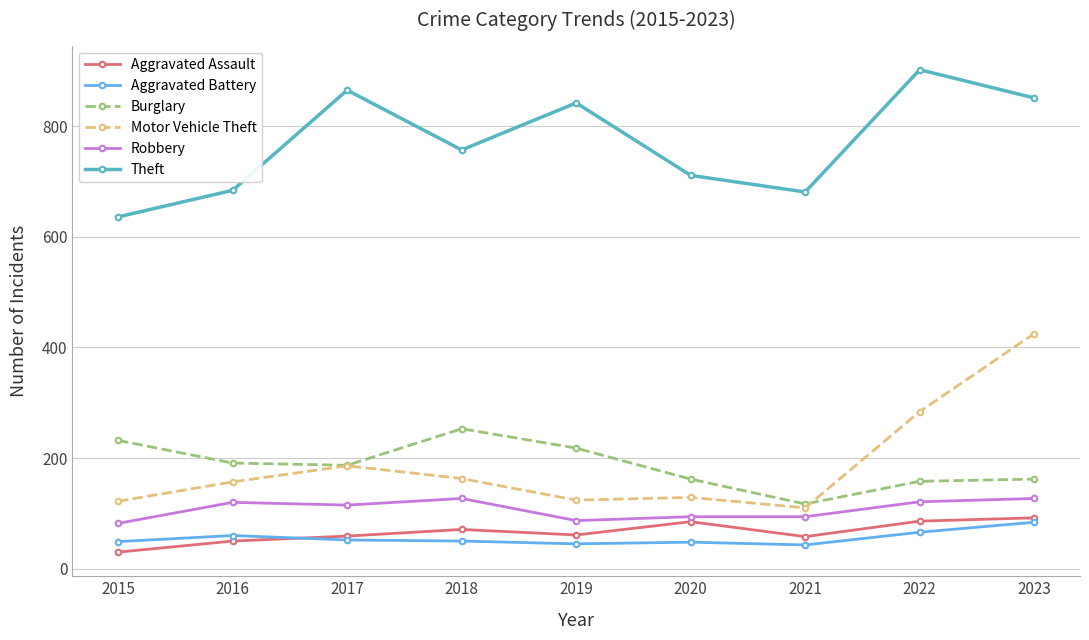

True or false: Aggravated Assault has more than 0 points higher than both neighbors.

True